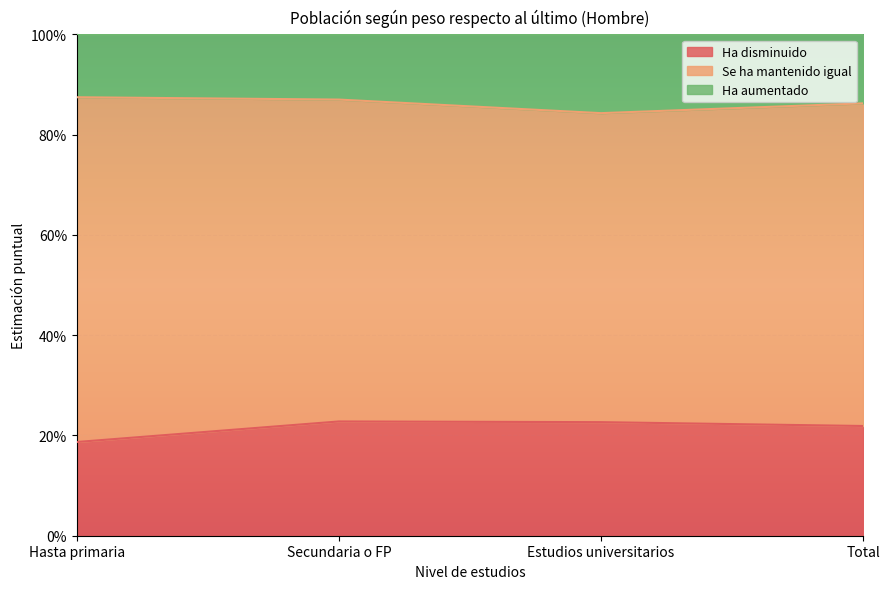

Between Secundaria o FP and Total, which is larger?

Secundaria o FP